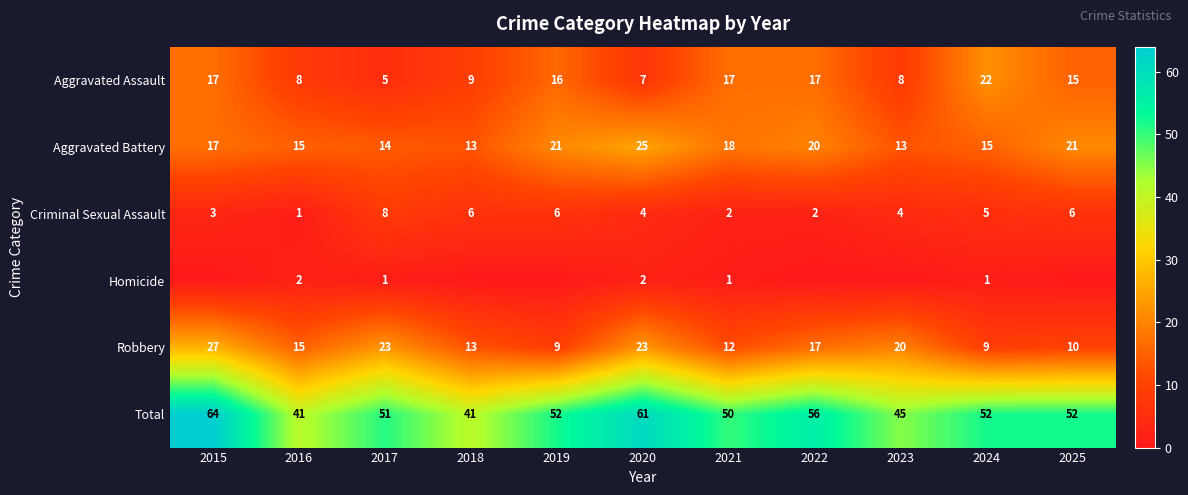

What is the highest value of the Aggravated Battery series?

25